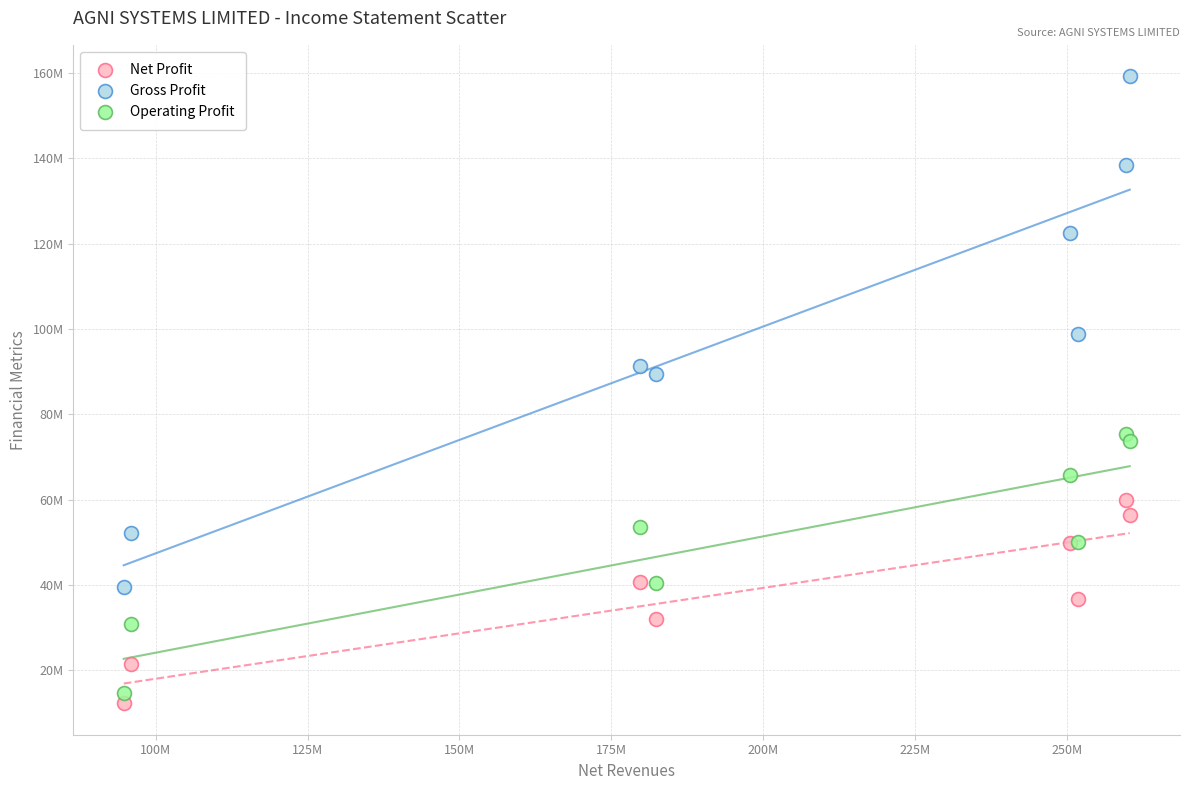

Which series reaches the maximum Y coordinate?

Gross Profit